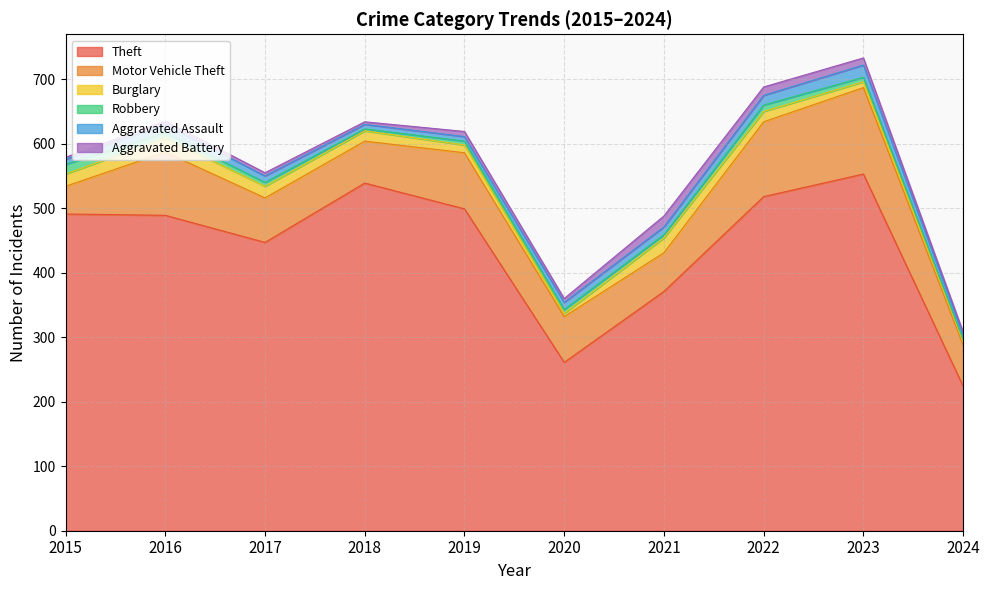

Rank the categories by Theft value from highest to lowest.

2023, 2018, 2022, 2019, 2015, 2016, 2017, 2021, 2020, 2024